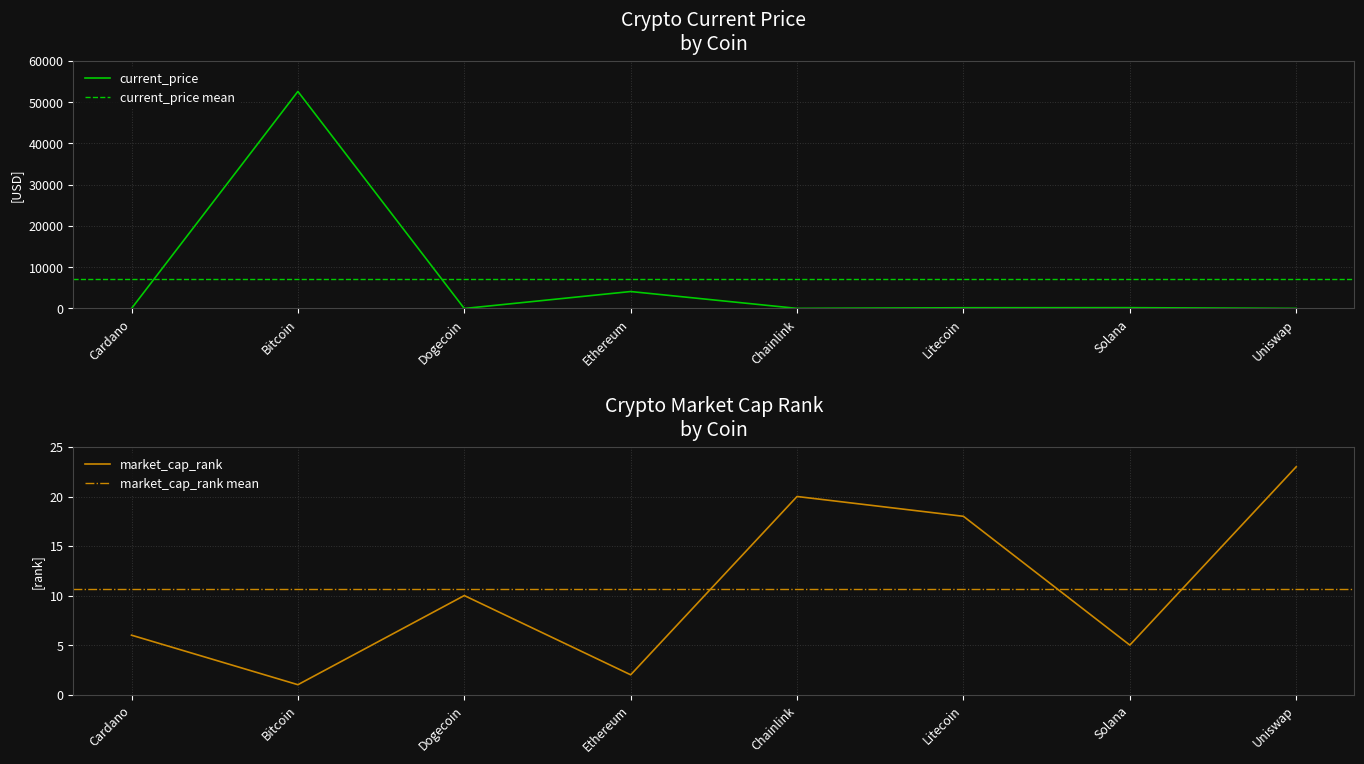

Which series has the widest spread of values?

current_price